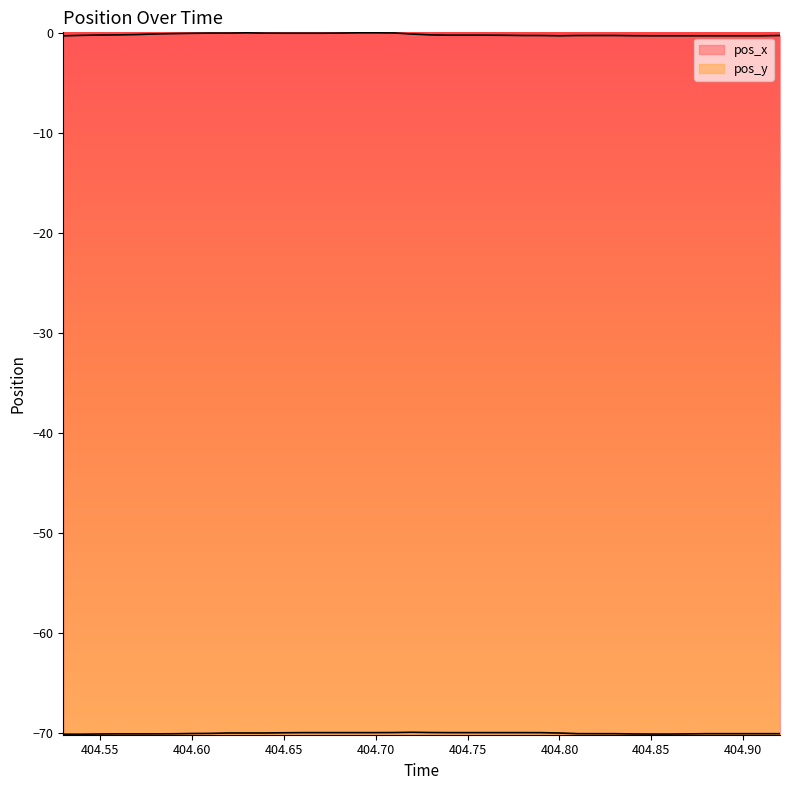

True or false: pos_x and pos_y cross at least once.

False